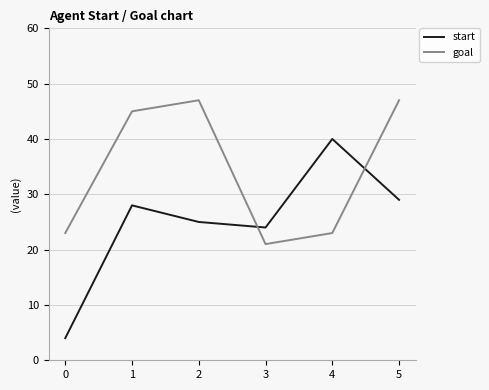

What is the sum of all start values?

150